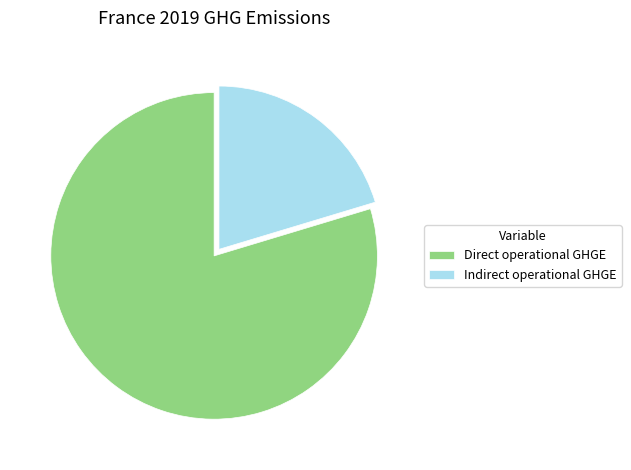

Which slice is the largest?

Direct operational GHGE